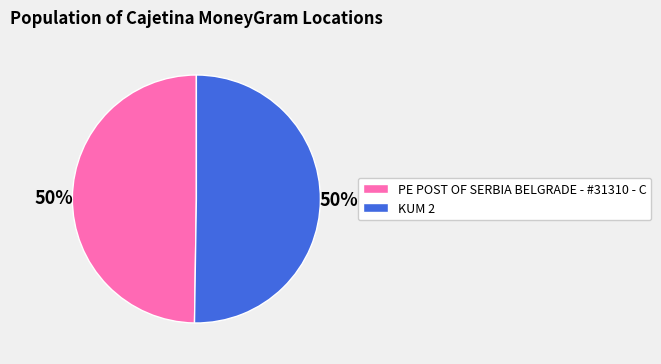

To the nearest percent, what portion does PE POST OF SERBIA BELGRADE - #31310 - C represent?

50%